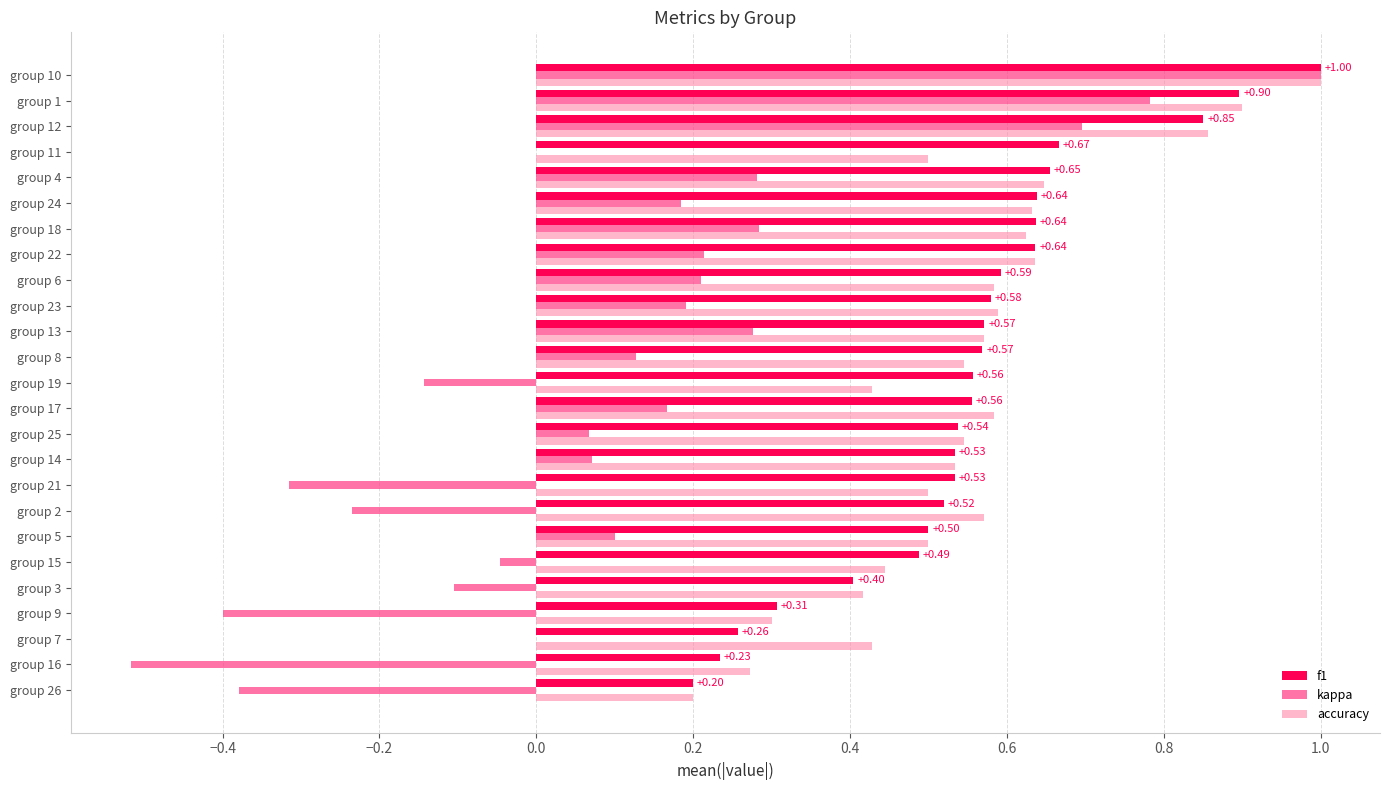

What is the total value across all series at group 18?

1.5